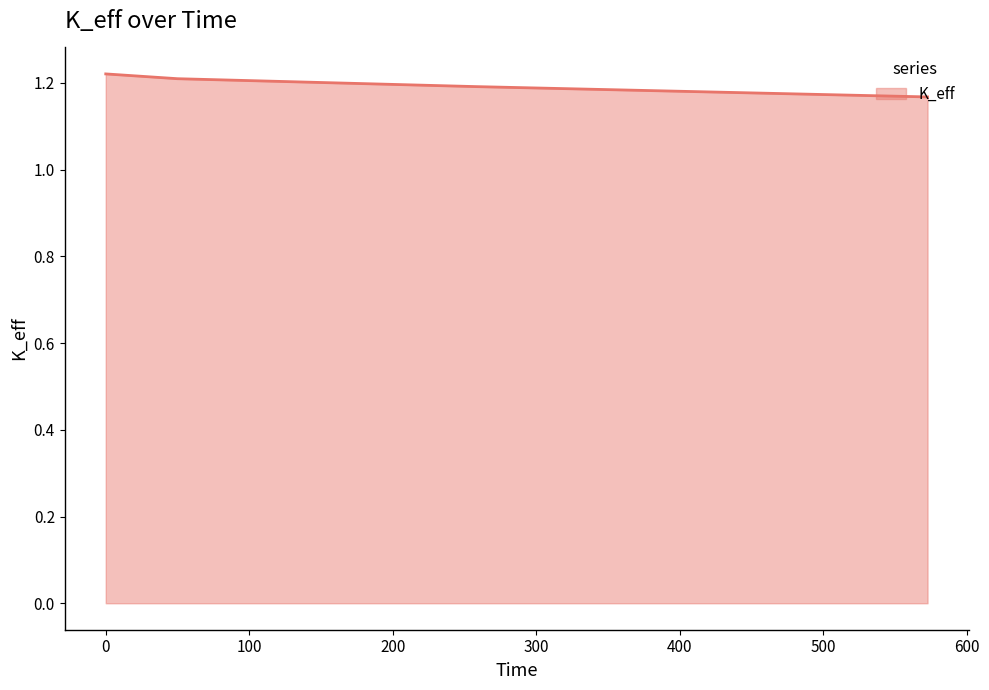

Count the values in the range 1 to 2.

4